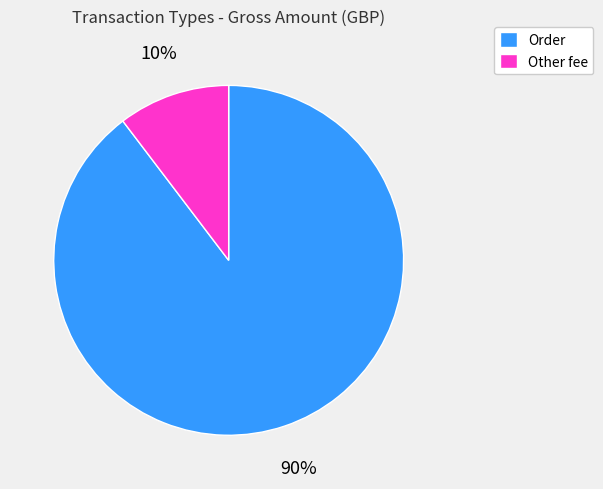

To the nearest percent, what is the average slice percentage?

50%